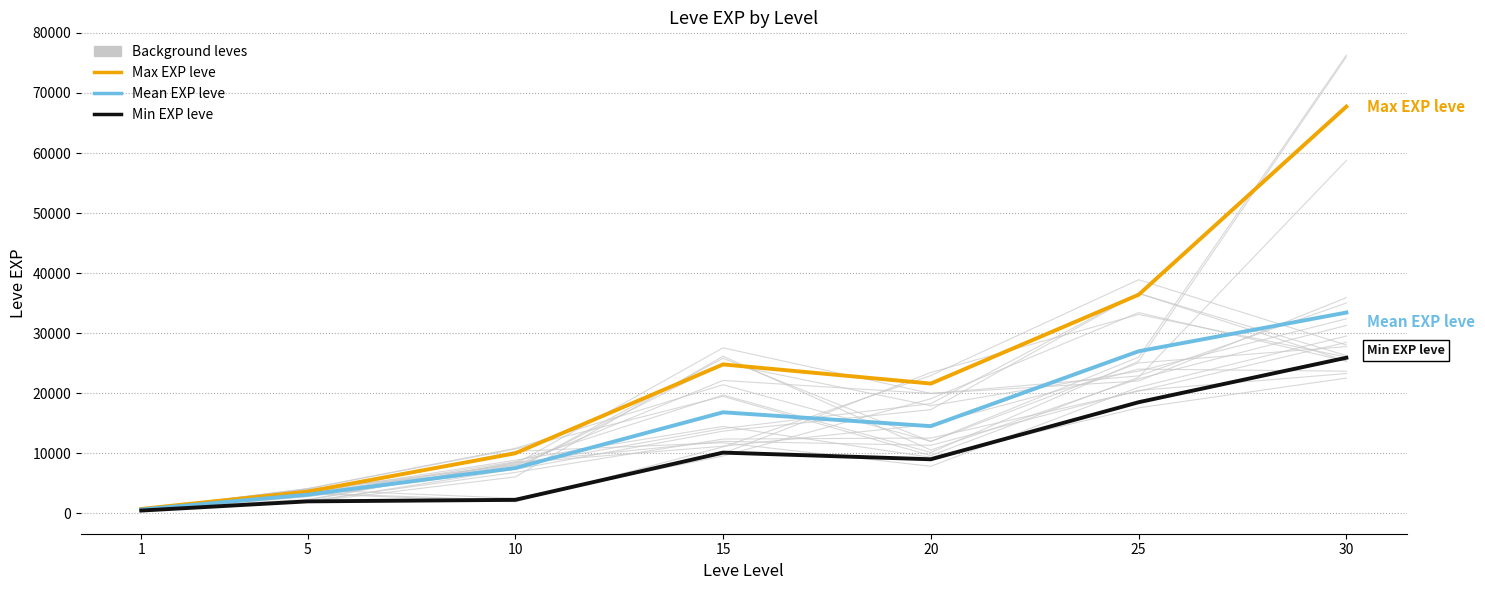

What is the average value of the Mean EXP leve series?

14711.3